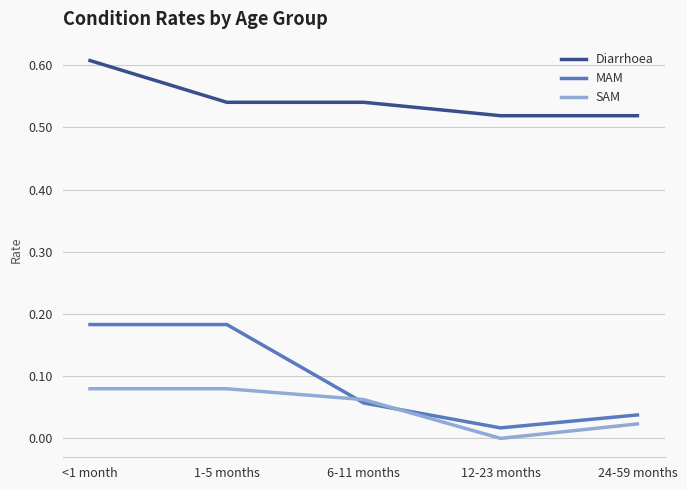

List the series in order of their peak value, highest first.

Diarrhoea, MAM, SAM